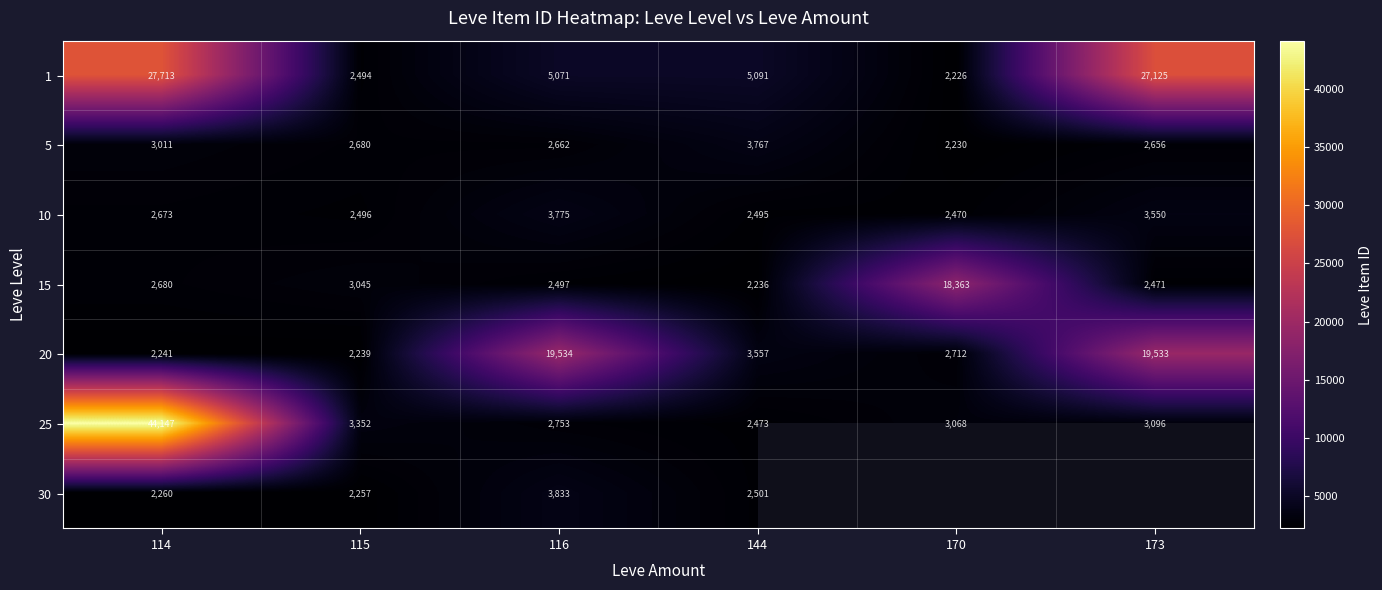

What is the total value across all series at 115?

18563